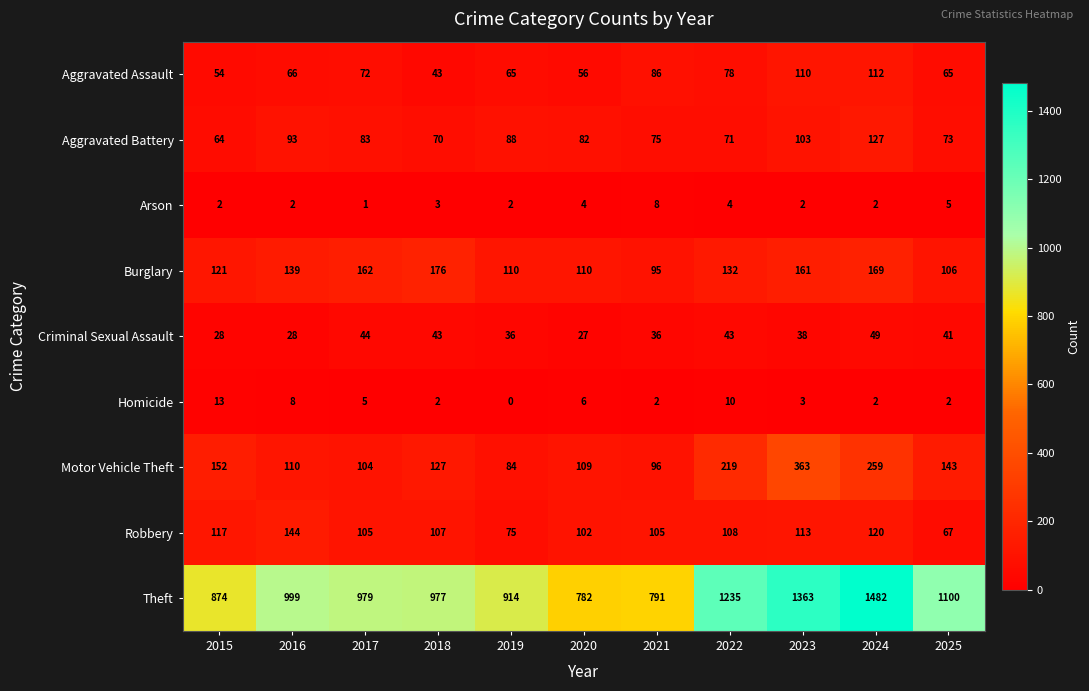

List the series in order of their peak value, lowest first.

Arson, Homicide, Criminal Sexual Assault, Aggravated Assault, Aggravated Battery, Robbery, Burglary, Motor Vehicle Theft, Theft